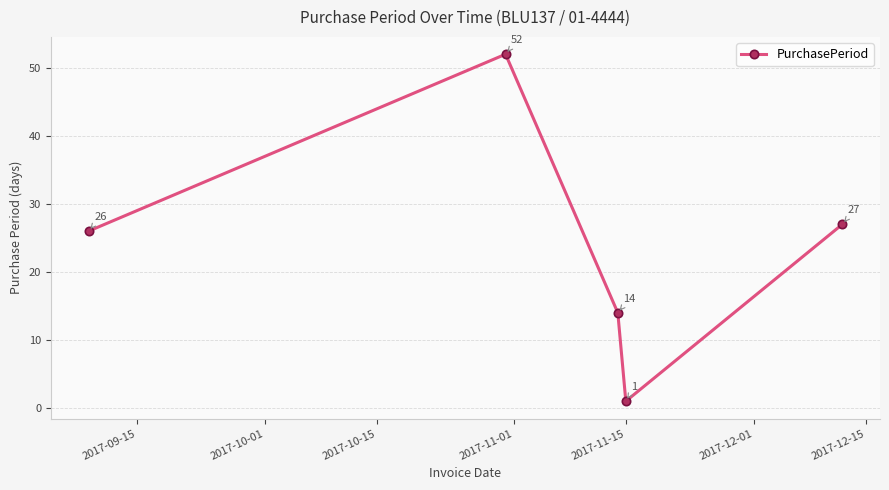

What is the average value?

24